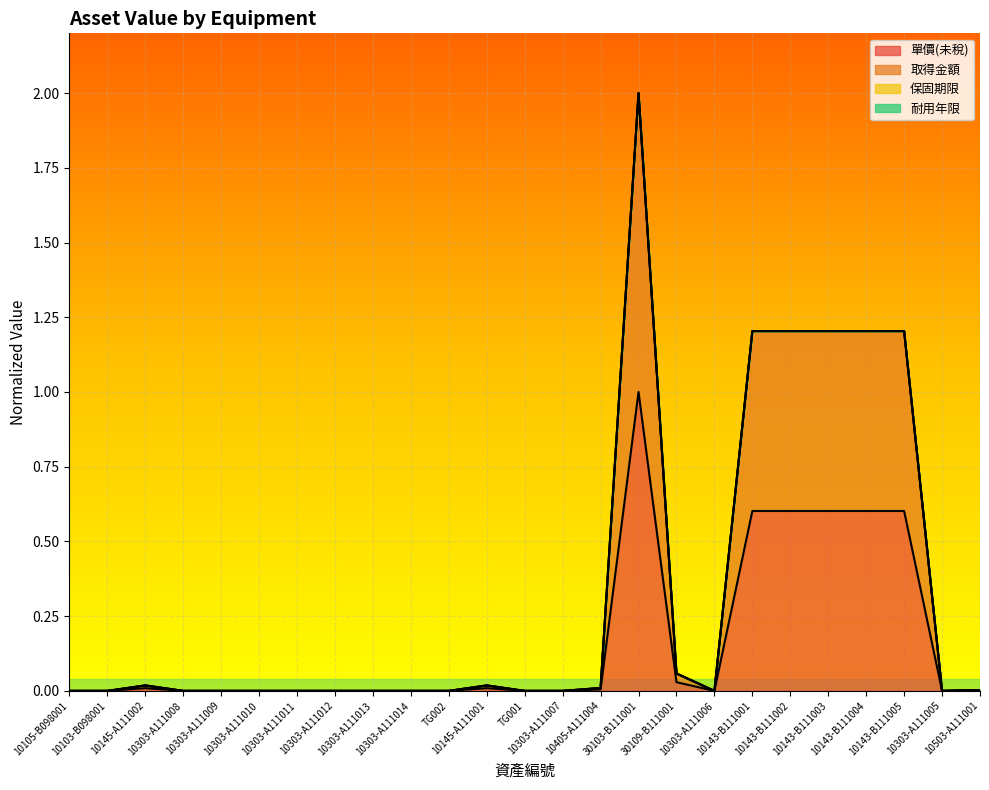

How many values in 取得金額 are above zero?

11